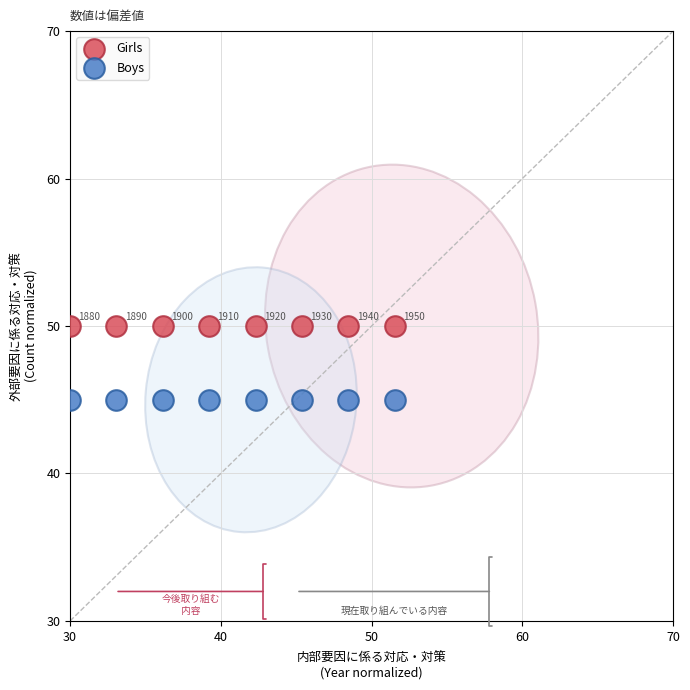

Which series contains the lowest Y value?

Boys